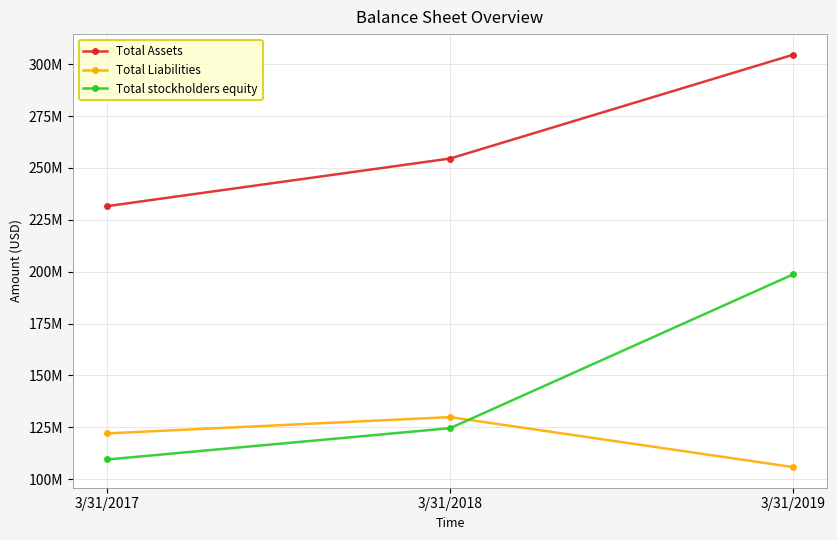

Where is Total stockholders equity nearest to the value 154124000?

3/31/2018